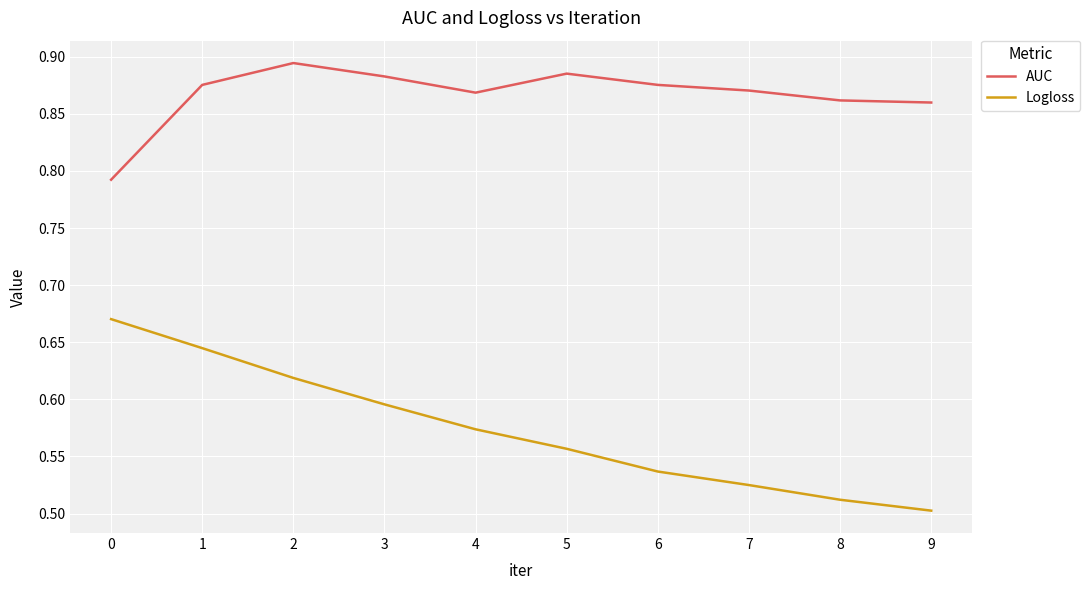

Rank the series at 5 from highest to lowest value.

AUC, Logloss